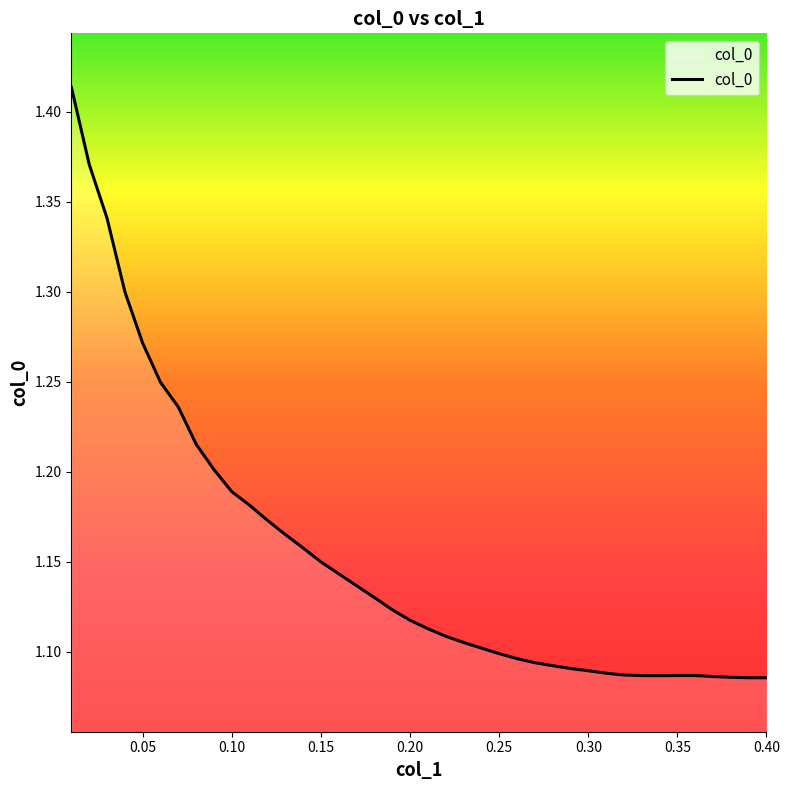

Does the chart have visible grid lines?

No